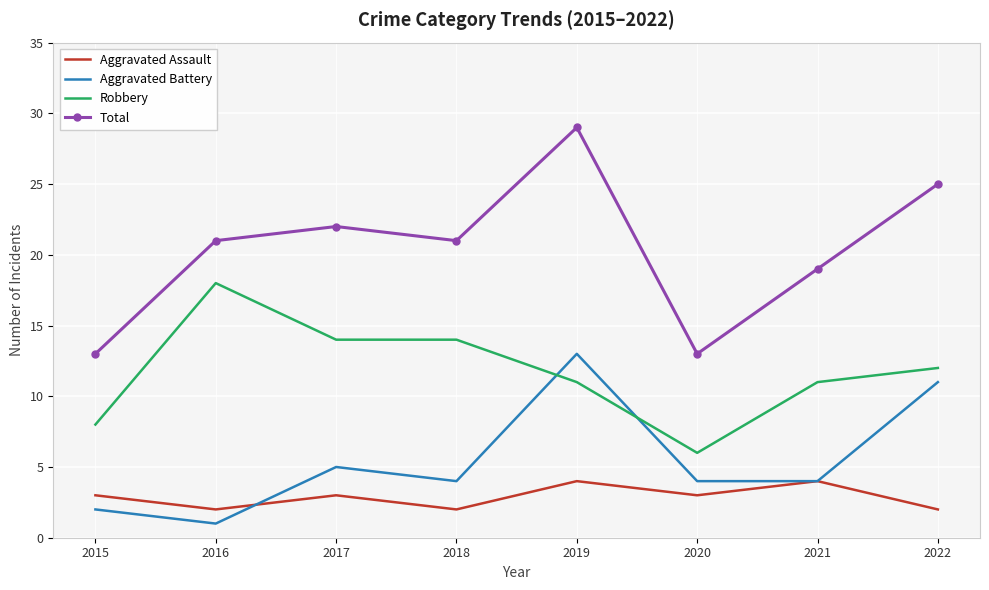

Where is Aggravated Battery nearest to the value 7?

2017